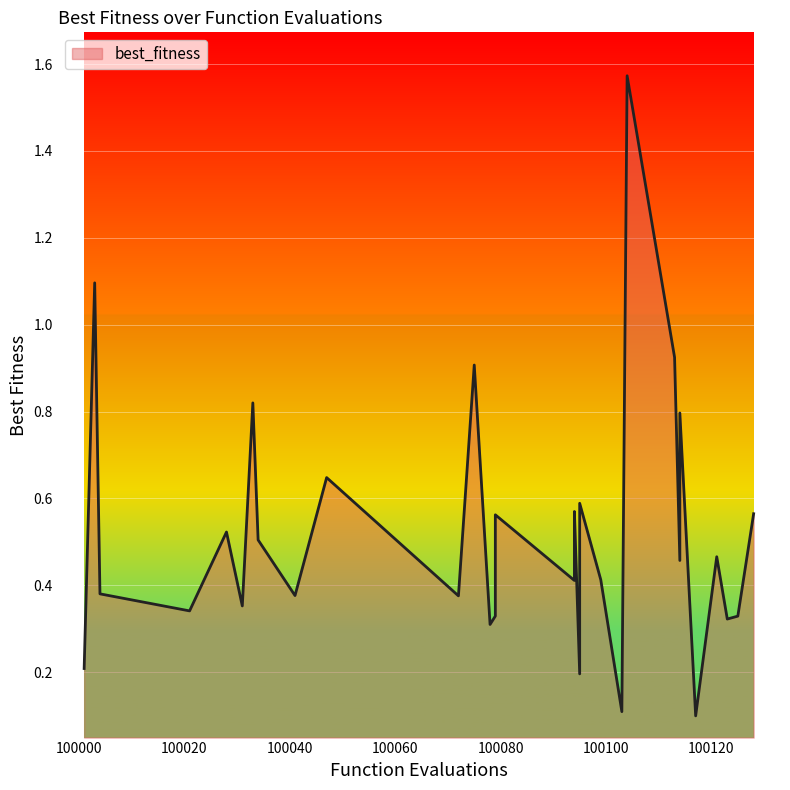

True or false: the data shows 0.4 at 100125.

False